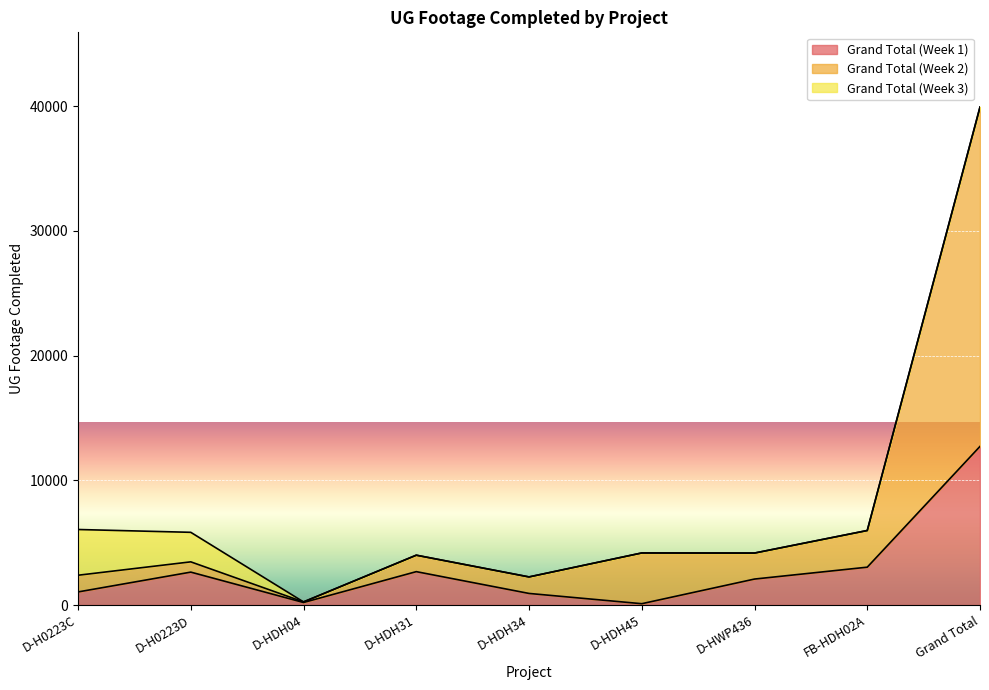

Which series has the largest total across all categories?

Grand Total (Week 2)